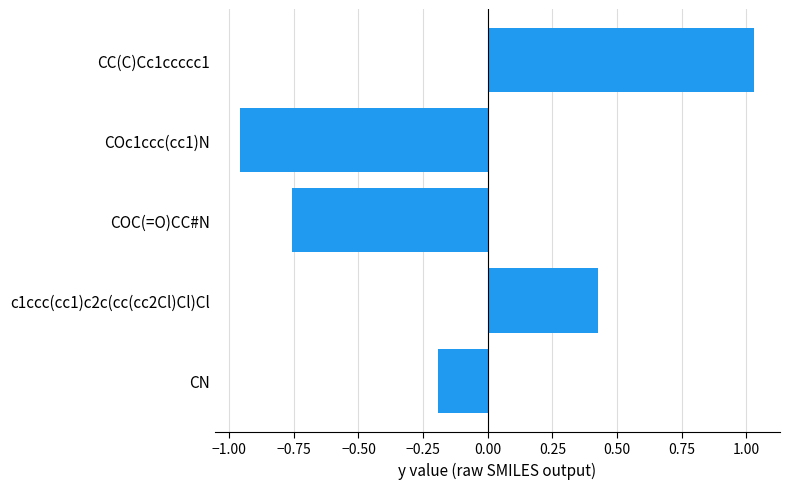

How many positive values are there?

2